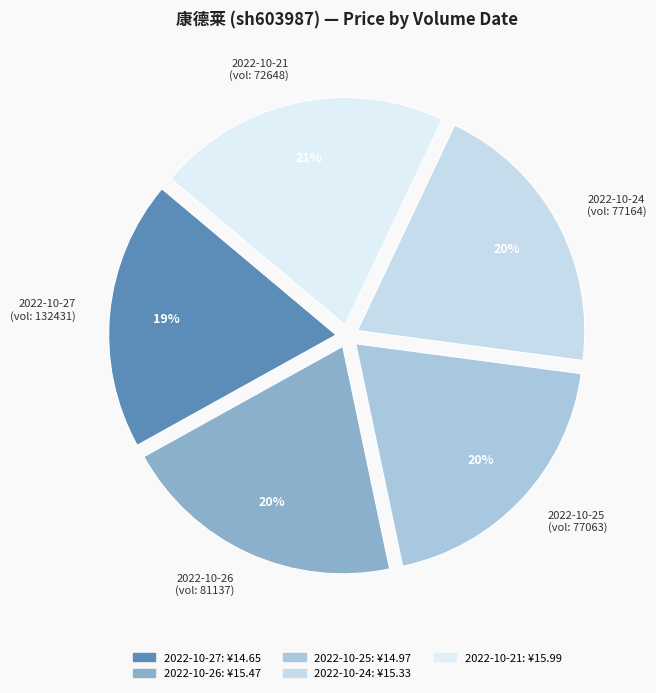

What is the largest slice in the pie chart?

2022-10-21 (vol: 72648)